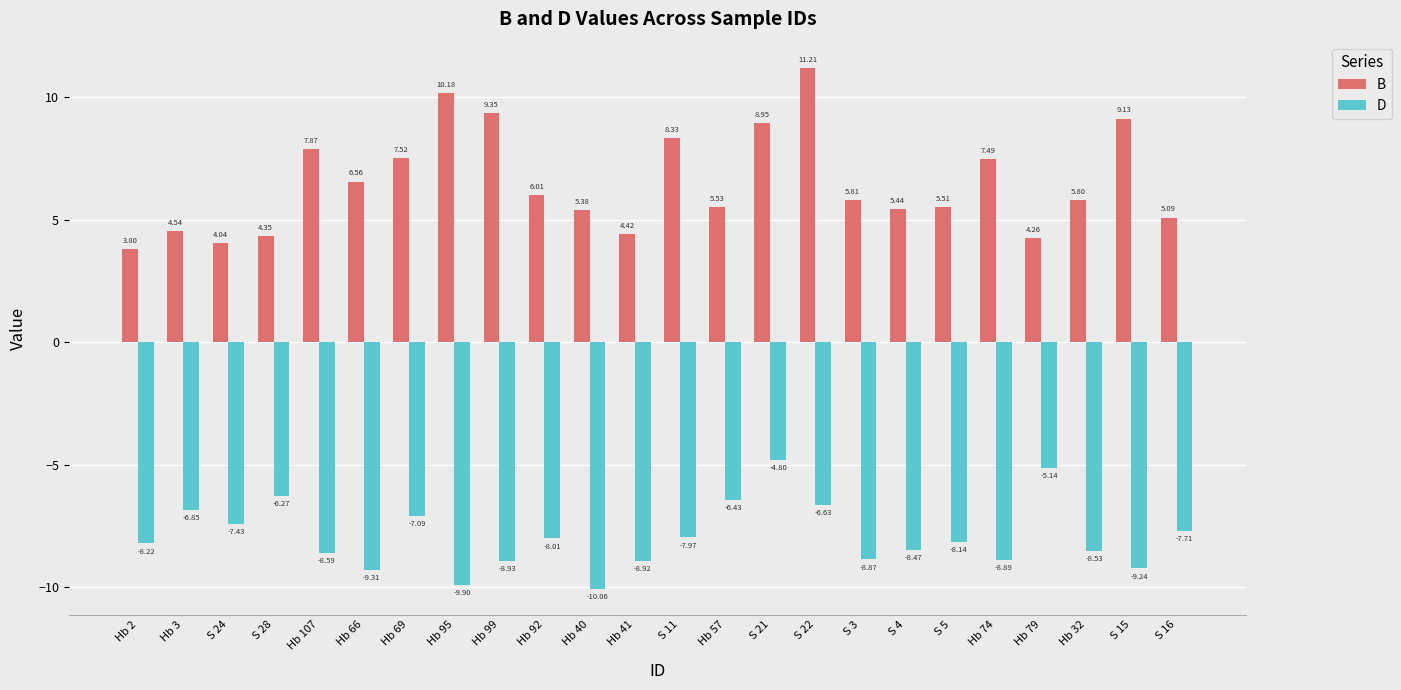

How many groups of bars are there?

24